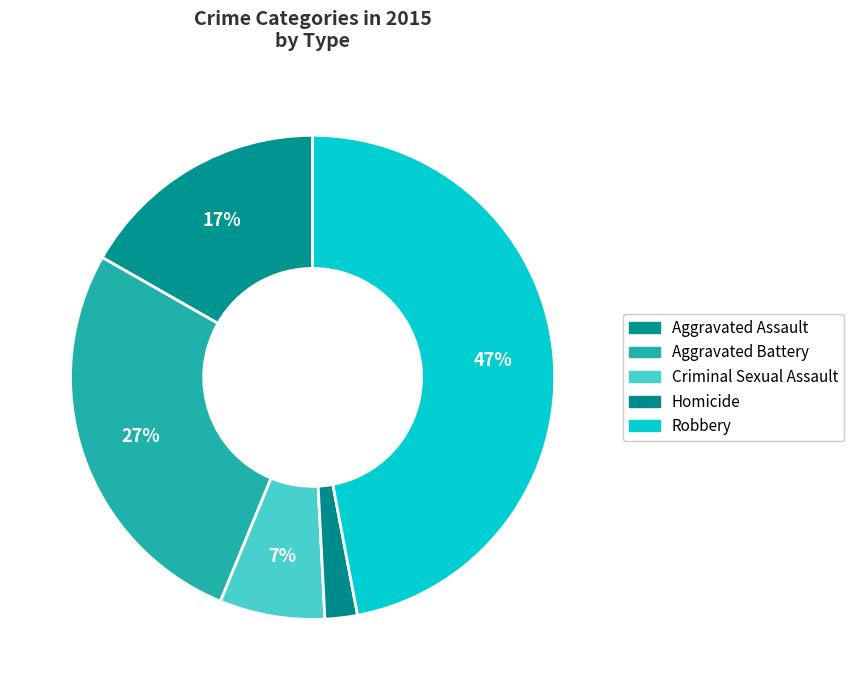

What percentage do Aggravated Battery and Aggravated Assault together represent?

43.8%